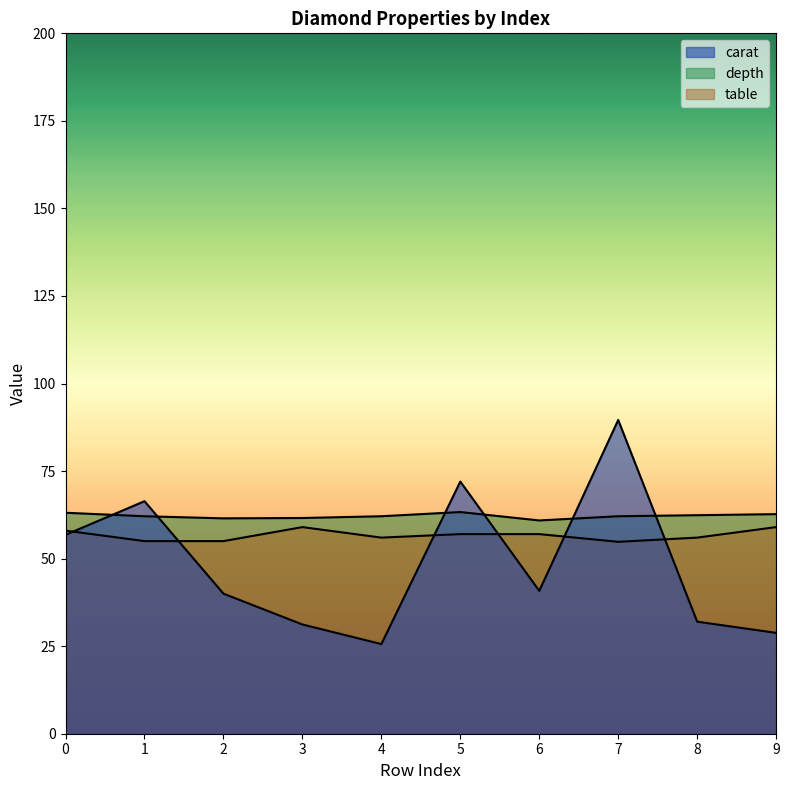

Rank the series at 3 from highest to lowest value.

depth, table, carat